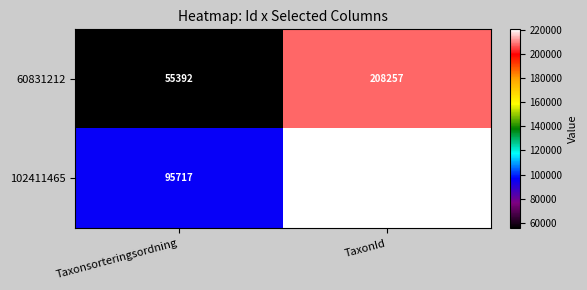

Rank the series by their maximum value, from lowest to highest.

60831212, 102411465